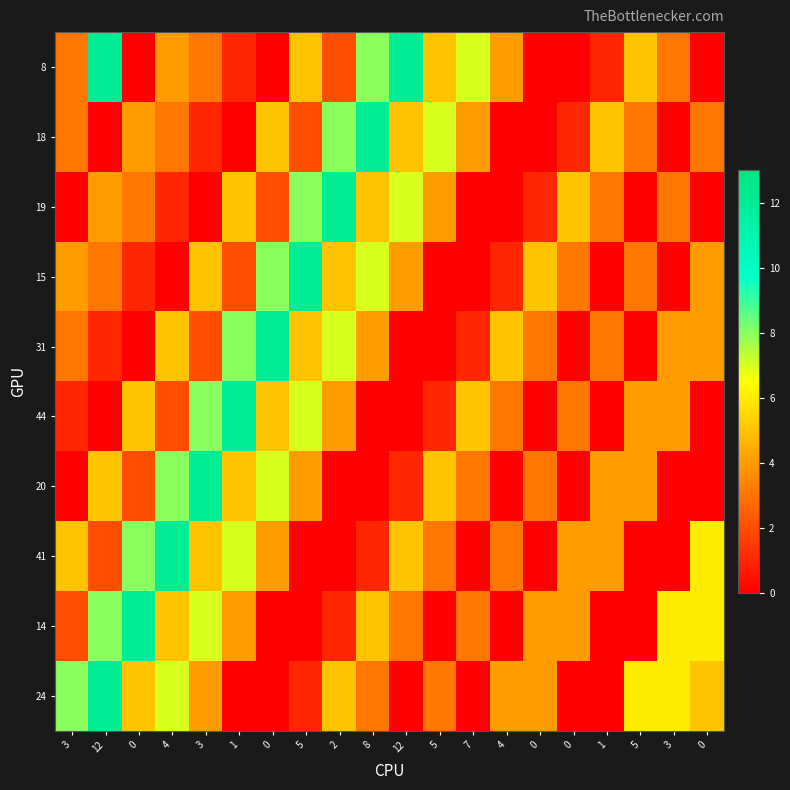

Which has a higher value, 3 or 5?

5